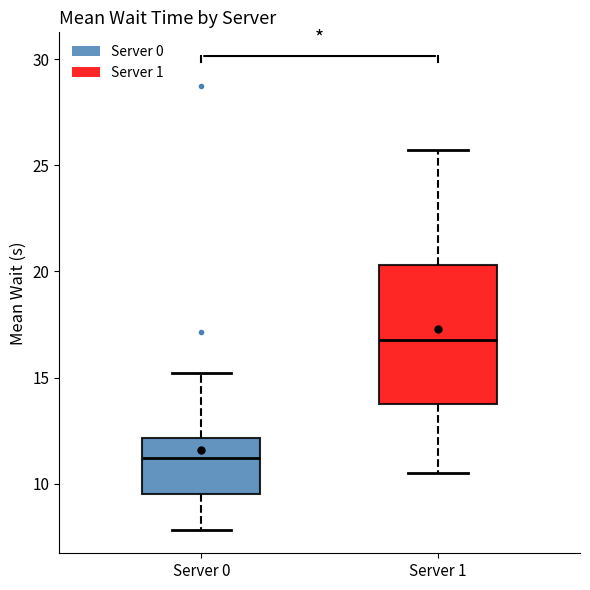

Where does the upper whisker of the box for Server 1 end on the y-axis? The values are not printed on the chart, so give them approximately, as read against the axis.

25.5